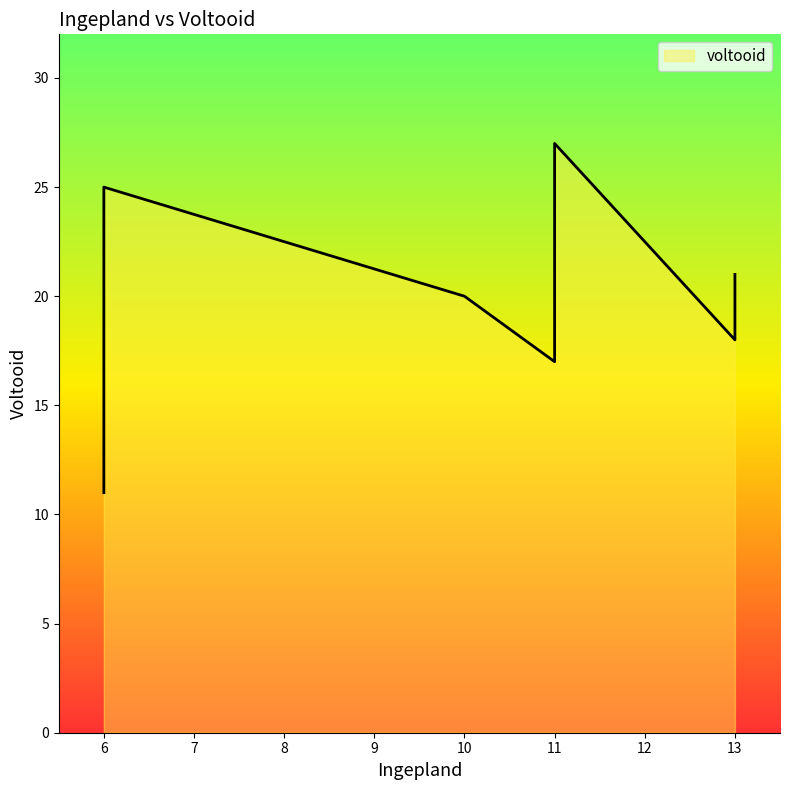

Does the chart display data point markers on the line(s)?

No